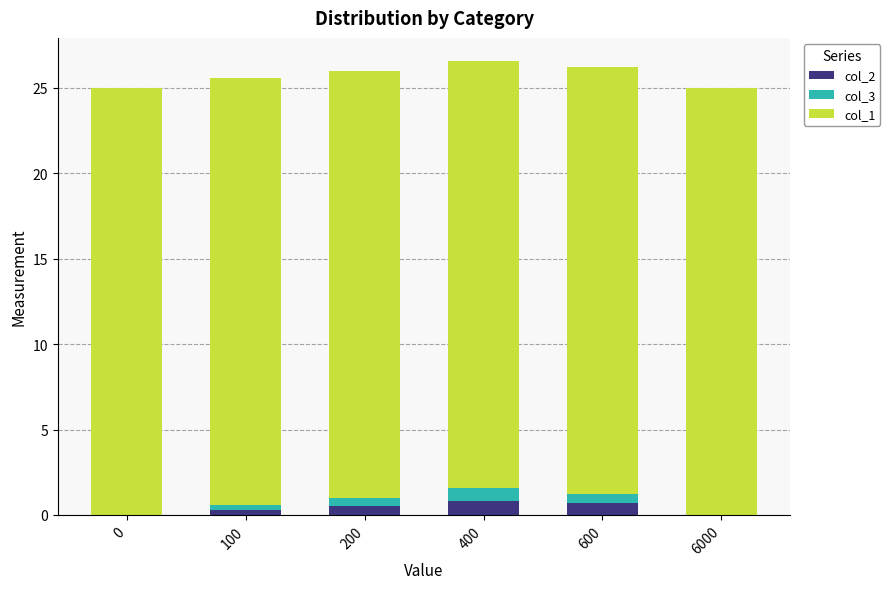

What is the total value across all series at 400?

26.6